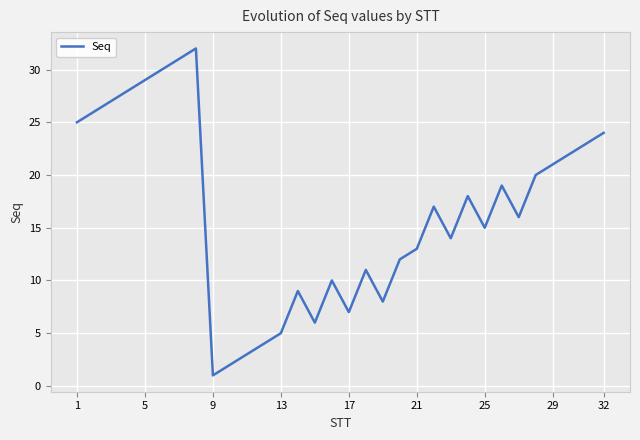

Reading left to right, extract all data points from this chart.

25	26	27	28	29	30	31	32	1	2	3	4	5	9	6	10	7	11	8	12	13	17	14	18	15	19	16	20	21	22	23	24